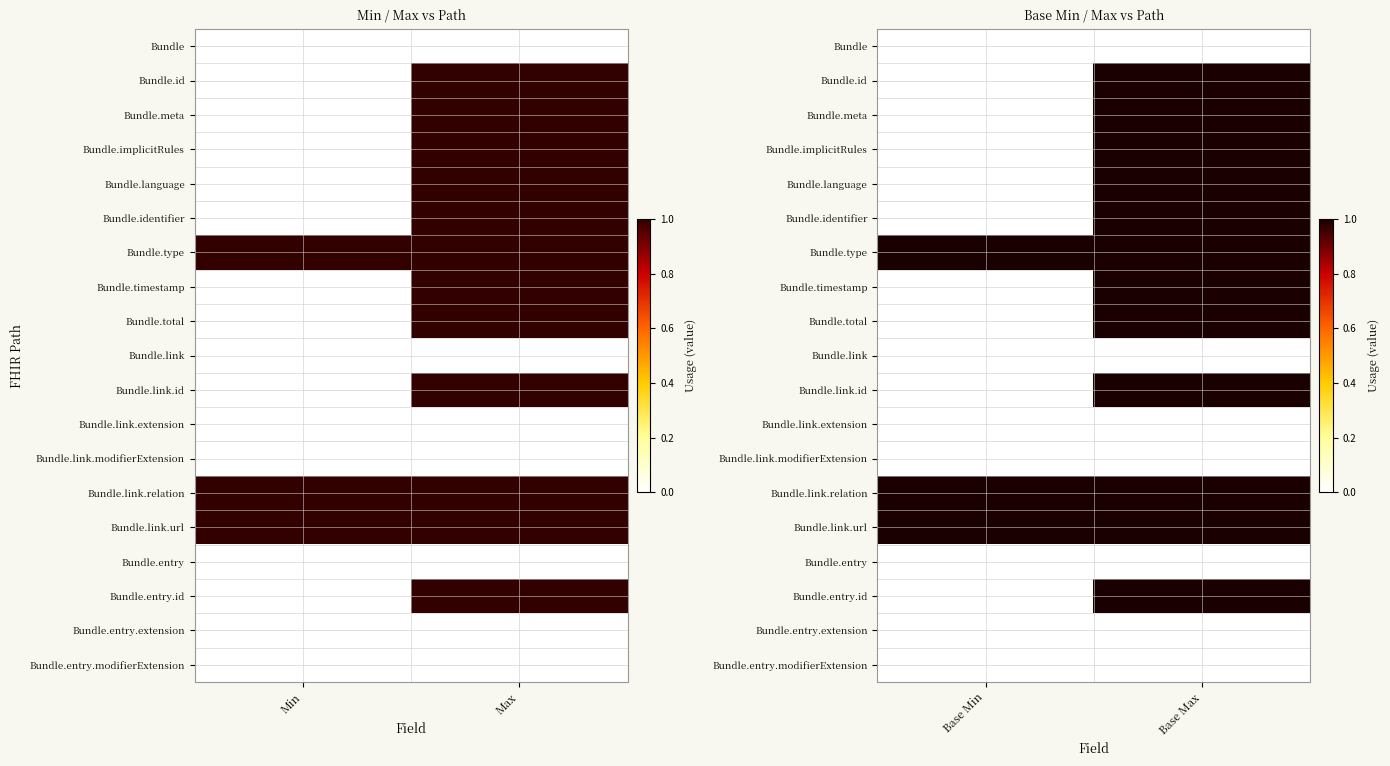

At Base Min, list the series in order from largest to smallest.

Bundle.type, Bundle.link.relation, Bundle.link.url, Bundle, Bundle.id, Bundle.meta, Bundle.implicitRules, Bundle.language, Bundle.identifier, Bundle.timestamp, Bundle.total, Bundle.link, Bundle.link.id, Bundle.link.extension, Bundle.link.modifierExtension, Bundle.entry, Bundle.entry.id, Bundle.entry.extension, Bundle.entry.modifierExtension